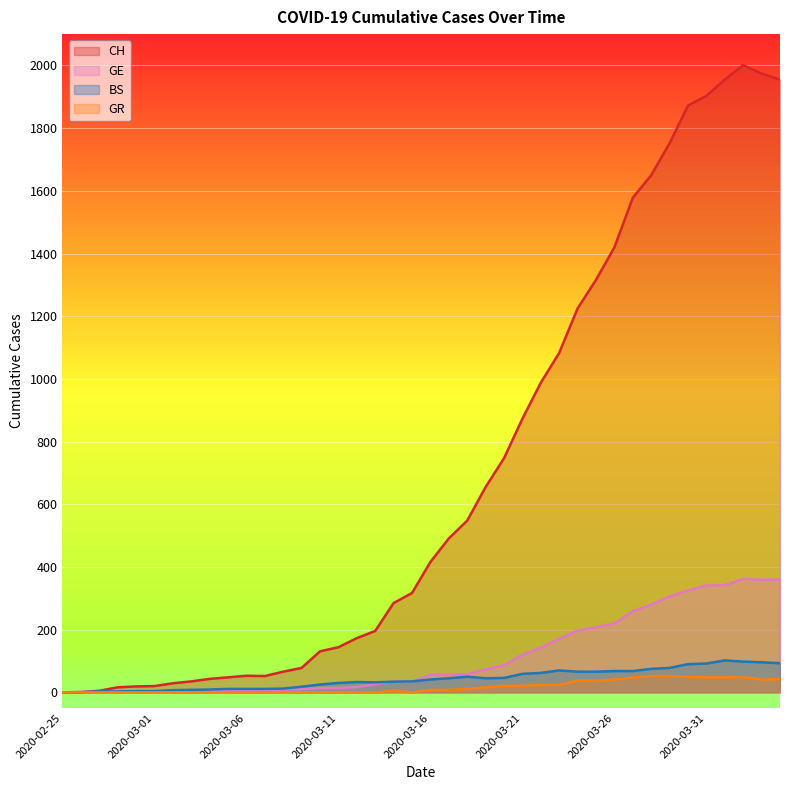

The value of CH at 2020-03-04 is 43. True or false?

True